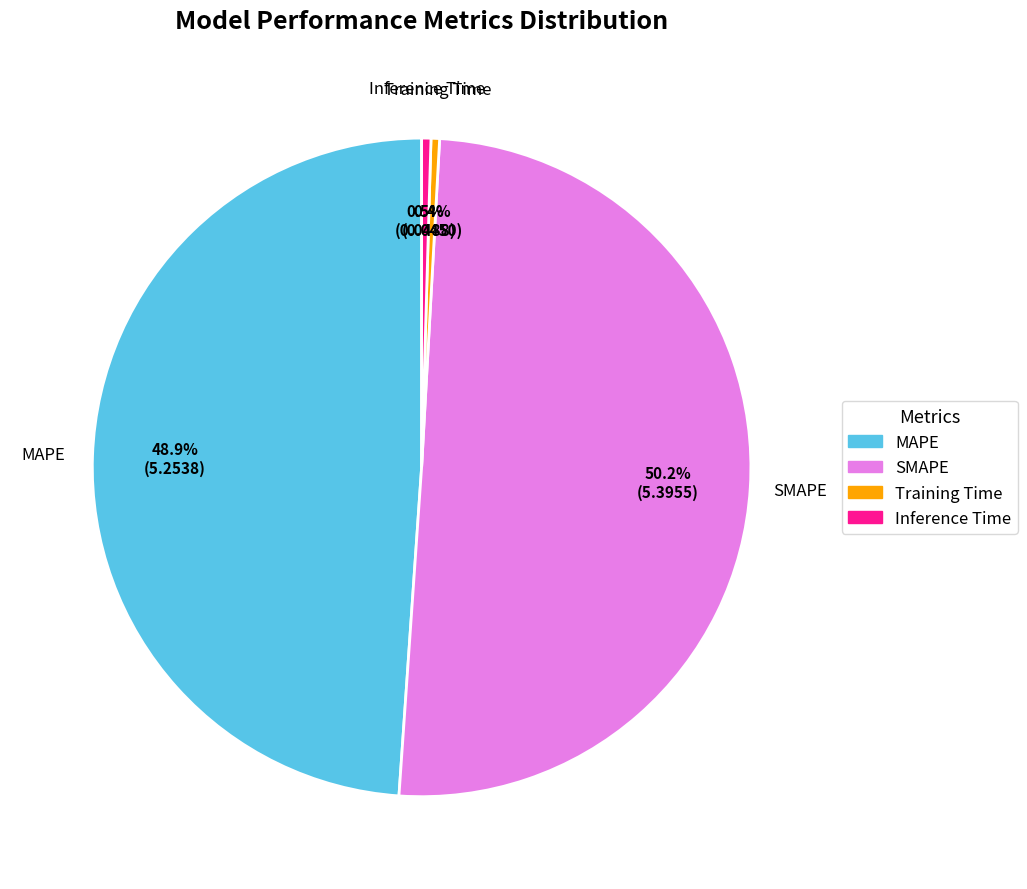

How many slices are in this pie chart?

4